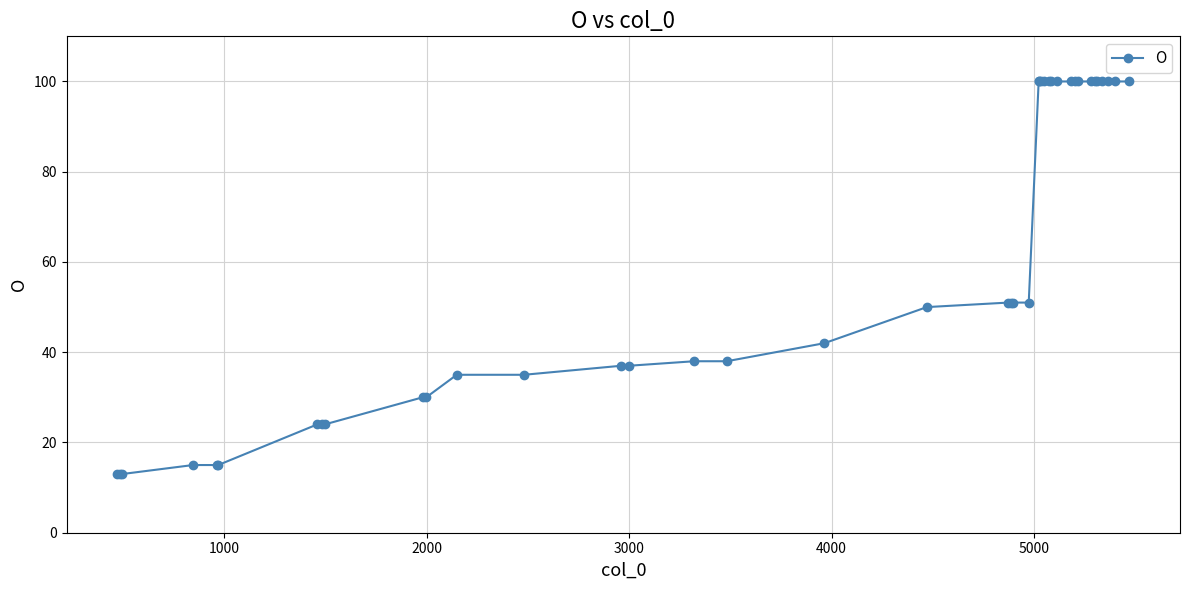

How many categories are shown in the chart?

40